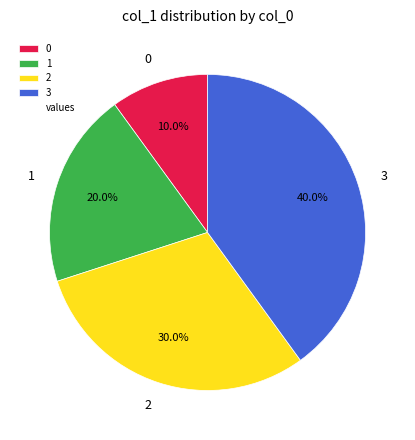

To the nearest percent, what is the combined percentage of 0 and 2?

40%